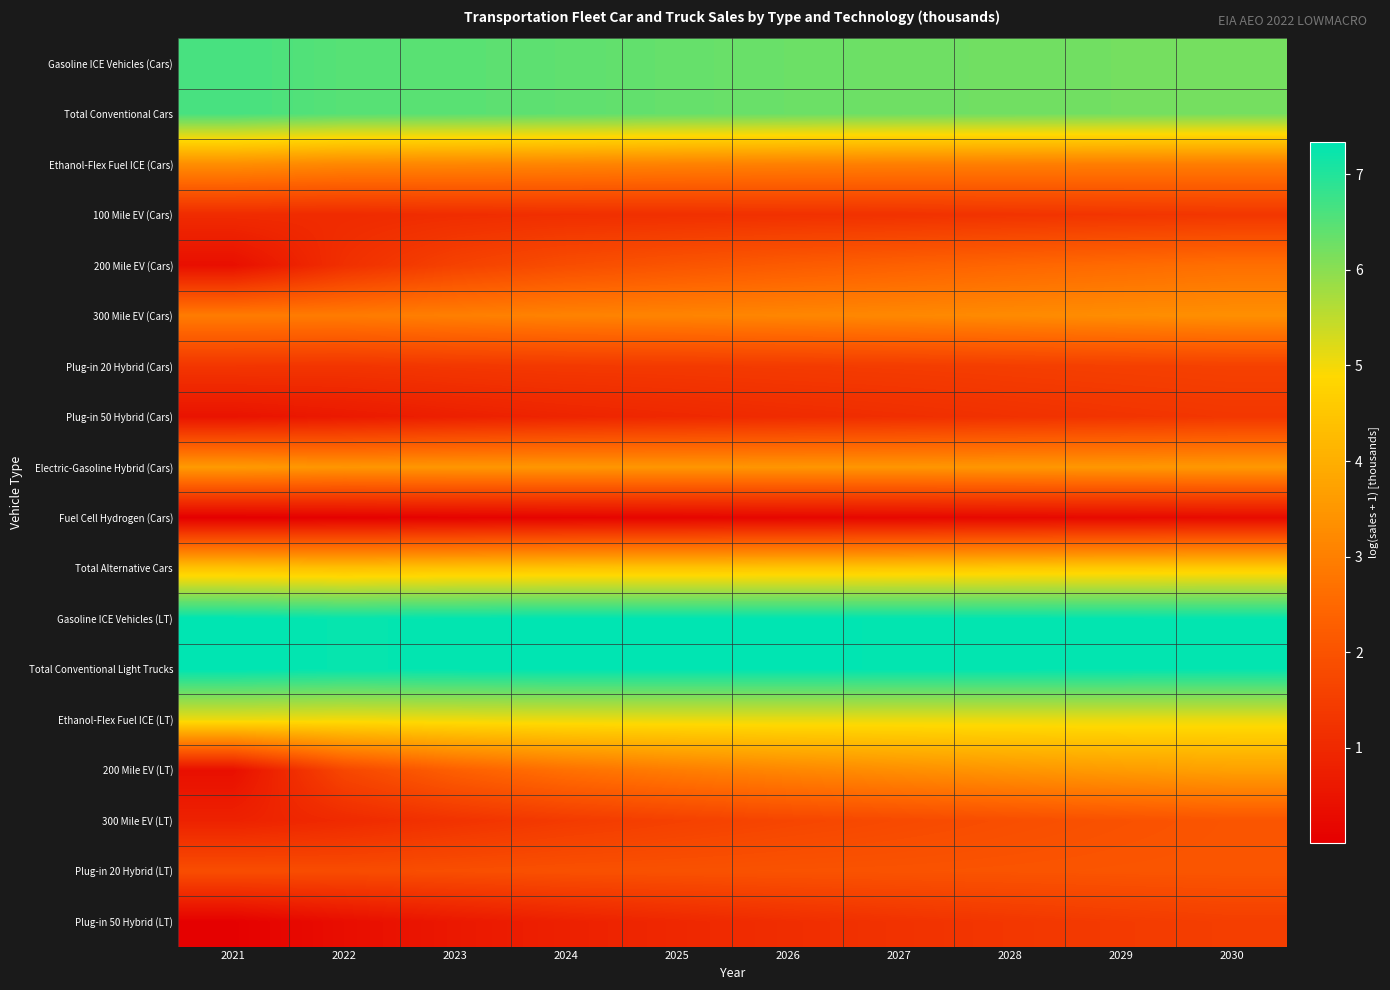

Reading left to right, list all the values displayed in this chart.

Gasoline ICE Vehicles (Cars): 2021=6.6	2022=6.5	2023=6.5	2024=6.4	2025=6.3	2026=6.3	2027=6.3	2028=6.2	2029=6.2	2030=6.2
Total Conventional Cars: 2021=6.6	2022=6.5	2023=6.5	2024=6.4	2025=6.3	2026=6.3	2027=6.3	2028=6.2	2029=6.2	2030=6.2
Ethanol-Flex Fuel ICE (Cars): 2021=3.3	2022=3.2	2023=3.2	2024=3.1	2025=3.1	2026=3.0	2027=3.0	2028=3.0	2029=3.0	2030=3.0
100 Mile EV (Cars): 2021=1.1	2022=1.0	2023=1.1	2024=1.1	2025=1.2	2026=1.2	2027=1.2	2028=1.3	2029=1.3	2030=1.3
200 Mile EV (Cars): 2021=0.4	2022=1.2	2023=1.6	2024=1.9	2025=2.0	2026=2.2	2027=2.3	2028=2.4	2029=2.6	2030=2.7
300 Mile EV (Cars): 2021=2.9	2022=2.9	2023=3.0	2024=3.1	2025=3.1	2026=3.1	2027=3.2	2028=3.2	2029=3.3	2030=3.3
Plug-in 20 Hybrid (Cars): 2021=1.3	2022=1.3	2023=1.3	2024=1.4	2025=1.4	2026=1.4	2027=1.5	2028=1.5	2029=1.5	2030=1.6
Plug-in 50 Hybrid (Cars): 2021=0.5	2022=0.6	2023=0.8	2024=0.9	2025=1.0	2026=1.1	2027=1.1	2028=1.2	2029=1.3	2030=1.3
Electric-Gasoline Hybrid (Cars): 2021=3.6	2022=3.5	2023=3.5	2024=3.5	2025=3.5	2026=3.5	2027=3.5	2028=3.5	2029=3.5	2030=3.5
Fuel Cell Hydrogen (Cars): 2021=0.0	2022=0.1	2023=0.1	2024=0.1	2025=0.2	2026=0.2	2027=0.2	2028=0.2	2029=0.3	2030=0.3
Total Alternative Cars: 2021=4.4	2022=4.4	2023=4.4	2024=4.5	2025=4.5	2026=4.5	2027=4.5	2028=4.6	2029=4.6	2030=4.6
Gasoline ICE Vehicles (LT): 2021=7.3	2022=7.3	2023=7.3	2024=7.3	2025=7.3	2026=7.3	2027=7.3	2028=7.3	2029=7.3	2030=7.3
Total Conventional Light Trucks: 2021=7.3	2022=7.3	2023=7.3	2024=7.3	2025=7.3	2026=7.3	2027=7.3	2028=7.3	2029=7.3	2030=7.3
Ethanol-Flex Fuel ICE (LT): 2021=5.1	2022=5.0	2023=5.1	2024=5.1	2025=5.1	2026=5.1	2027=5.1	2028=5.1	2029=5.1	2030=5.1
200 Mile EV (LT): 2021=0.4	2022=1.7	2023=2.3	2024=2.7	2025=2.9	2026=3.2	2027=3.3	2028=3.5	2029=3.6	2030=3.7
300 Mile EV (LT): 2021=0.8	2022=1.0	2023=1.2	2024=1.4	2025=1.6	2026=1.7	2027=1.8	2028=1.9	2029=2.0	2030=2.0
Plug-in 20 Hybrid (LT): 2021=1.9	2022=1.8	2023=1.9	2024=1.9	2025=2.0	2026=2.0	2027=2.0	2028=2.0	2029=2.0	2030=2.1
Plug-in 50 Hybrid (LT): 2021=0.0	2022=0.4	2023=0.6	2024=0.8	2025=1.0	2026=1.1	2027=1.2	2028=1.3	2029=1.4	2030=1.5